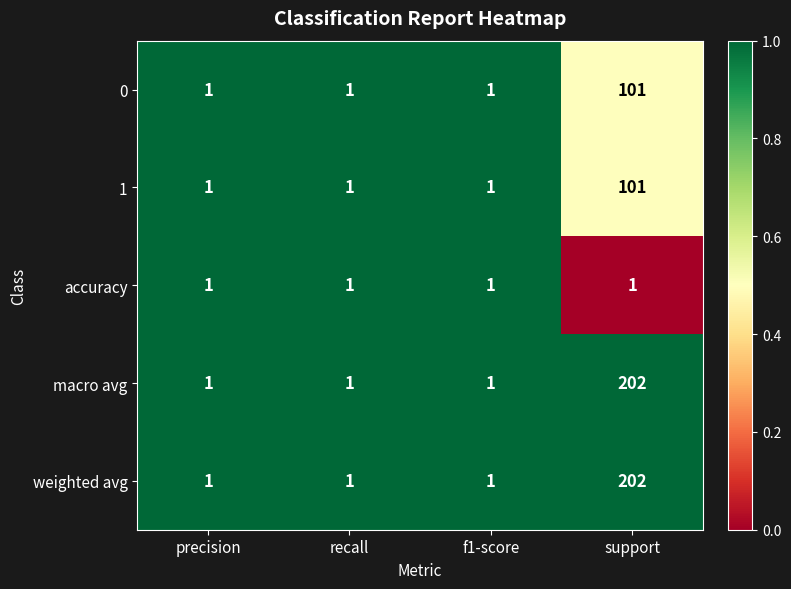

True or false: 1 has a value of 1 at f1-score.

True